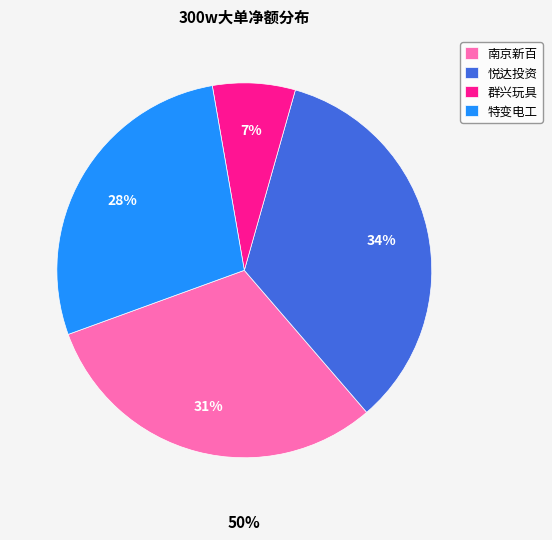

Rank the categories by value from lowest to highest.

群兴玩具, 特变电工, 南京新百, 悦达投资